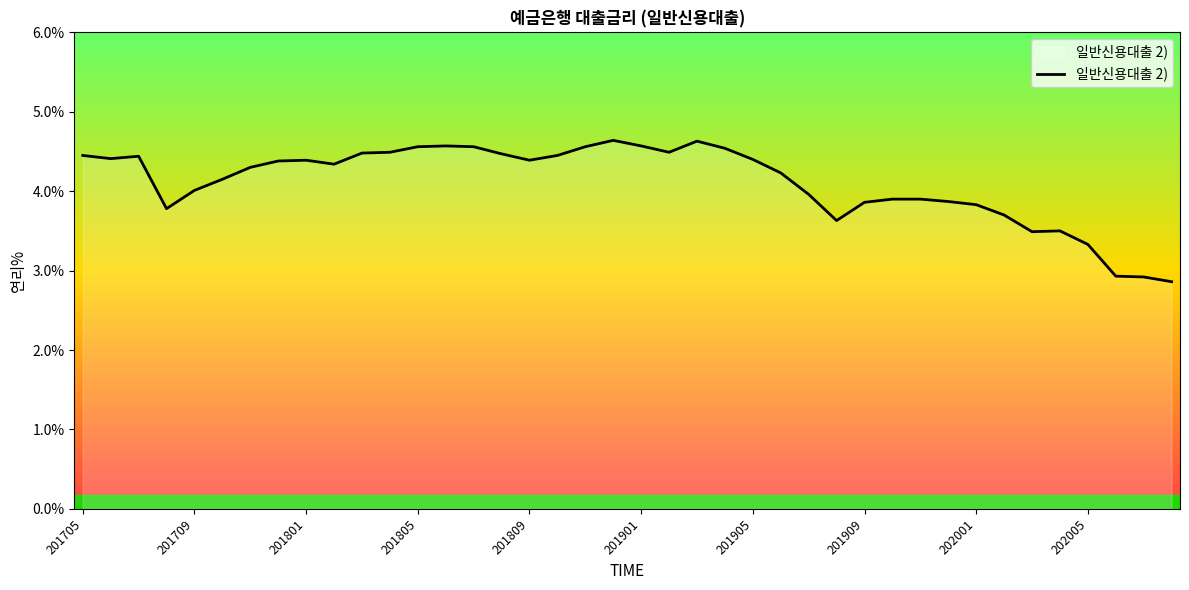

What is the greatest value displayed?

4.6